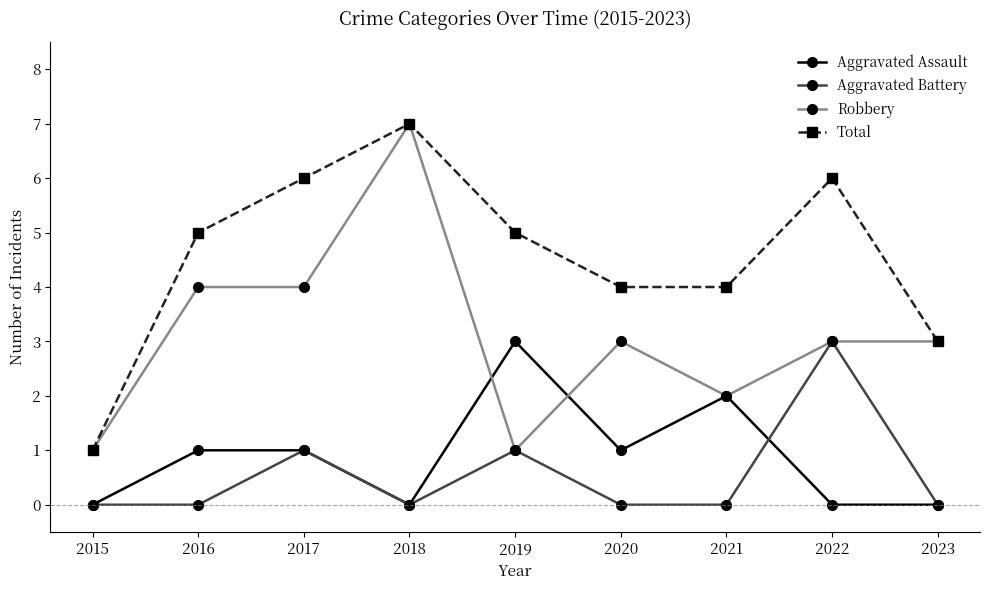

True or false: Aggravated Assault and Total cross at least once.

False